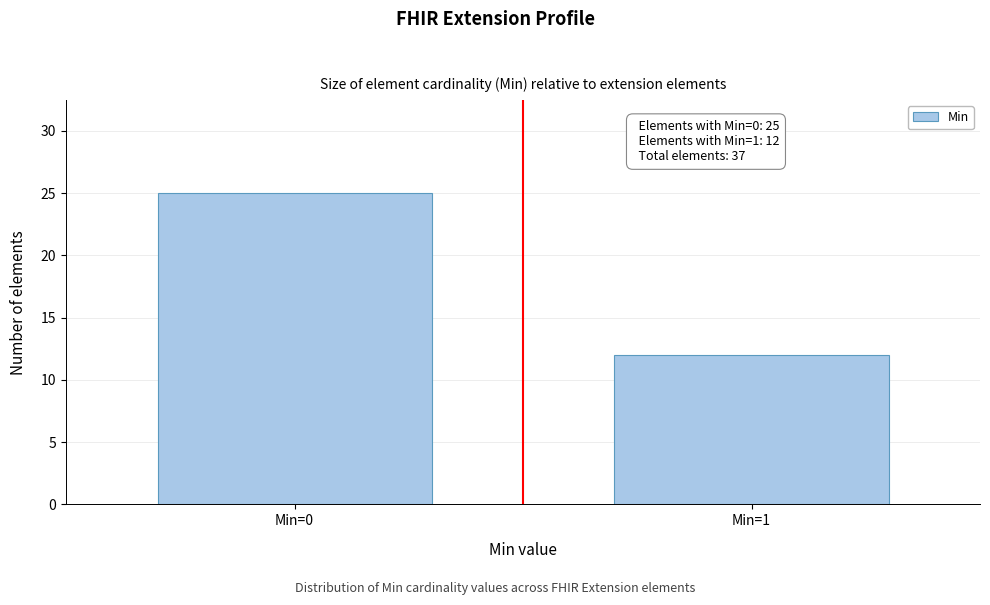

Reading left to right, extract all data points from this chart.

Min=0=25	Min=1=12